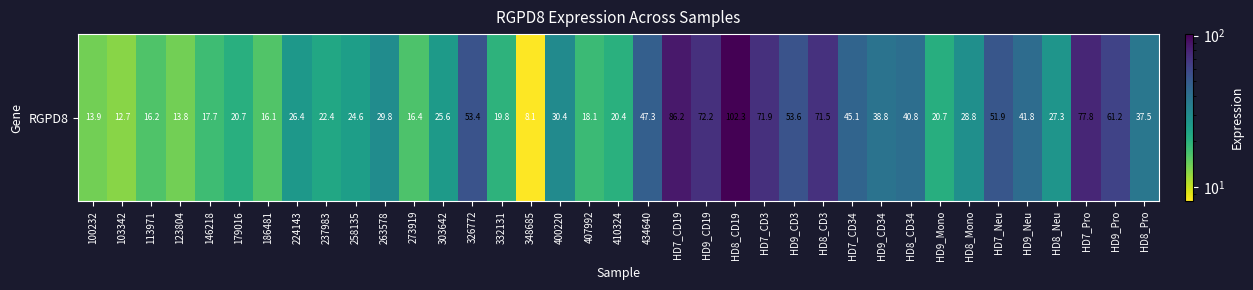

Rank the categories by value from lowest to highest.

348685, 103342, 123804, 100232, 186481, 113971, 273919, 146218, 407992, 332131, 410324, 179016, HD9_Mono, 237983, 258135, 303642, 224143, HD8_Neu, HD8_Mono, 263578, 400220, HD8_Pro, HD9_CD34, HD8_CD34, HD9_Neu, HD7_CD34, 434640, HD7_Neu, 326772, HD9_CD3, HD9_Pro, HD8_CD3, HD7_CD3, HD9_CD19, HD7_Pro, HD7_CD19, HD8_CD19